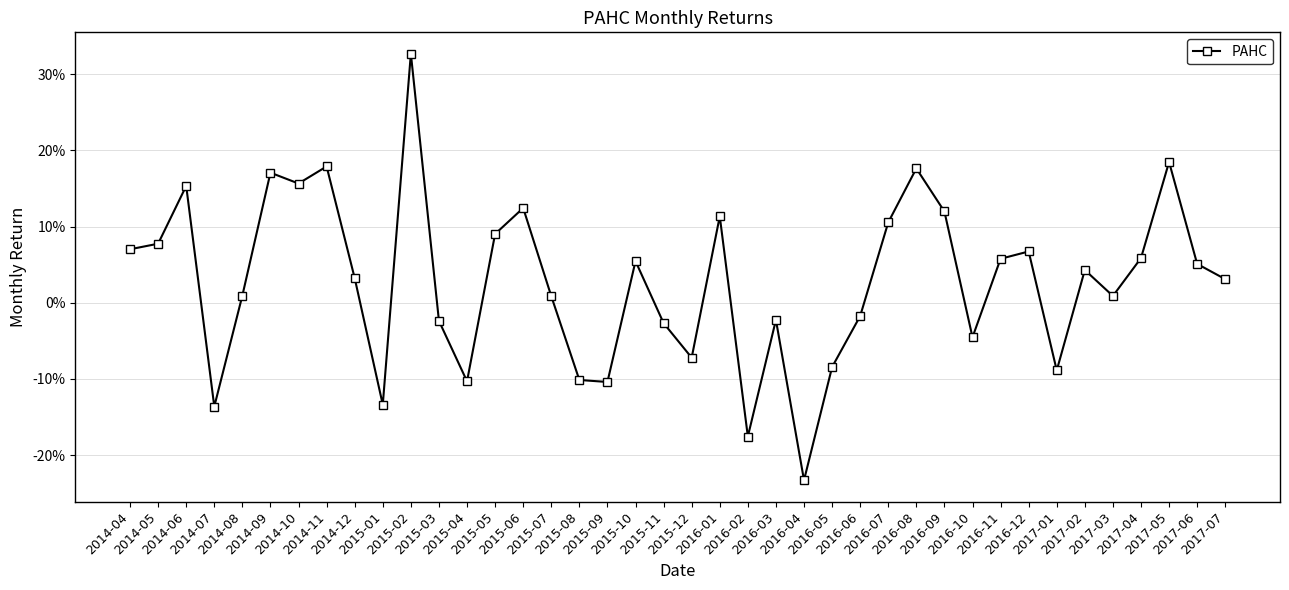

Rank the categories by value from lowest to highest.

2016-04, 2016-02, 2014-07, 2015-01, 2015-09, 2015-04, 2015-08, 2017-01, 2016-05, 2015-12, 2016-10, 2015-11, 2015-03, 2016-03, 2016-06, 2015-07, 2017-03, 2014-08, 2017-07, 2014-12, 2017-02, 2017-06, 2015-10, 2016-11, 2017-04, 2016-12, 2014-04, 2014-05, 2015-05, 2016-07, 2016-01, 2016-09, 2015-06, 2014-06, 2014-10, 2014-09, 2016-08, 2014-11, 2017-05, 2015-02